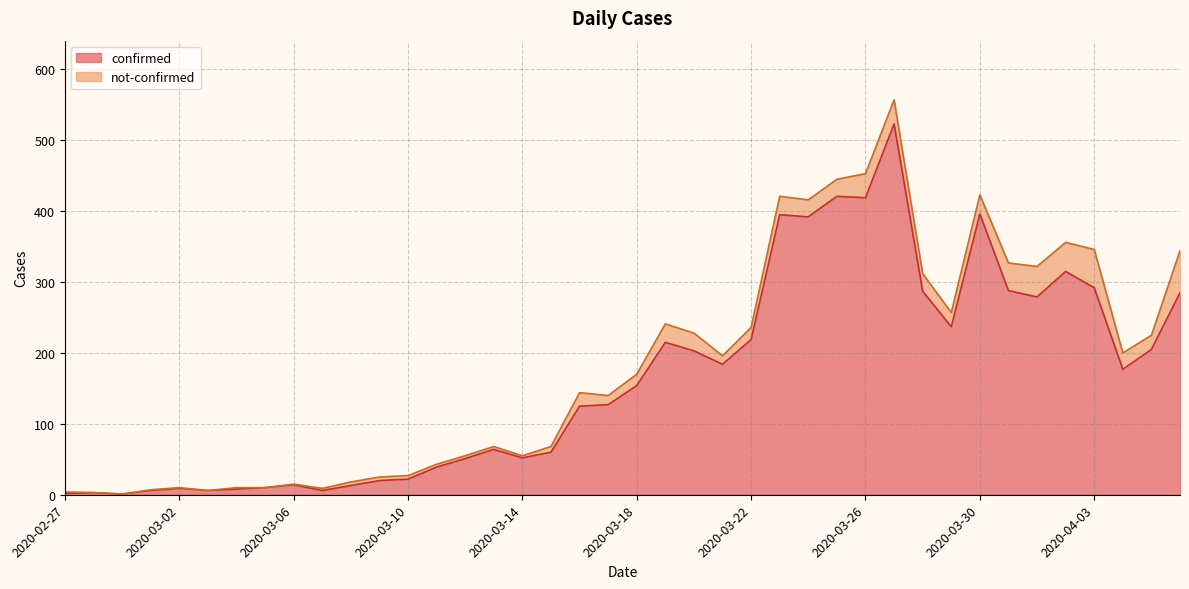

What position from the left is 2020-03-16?

19